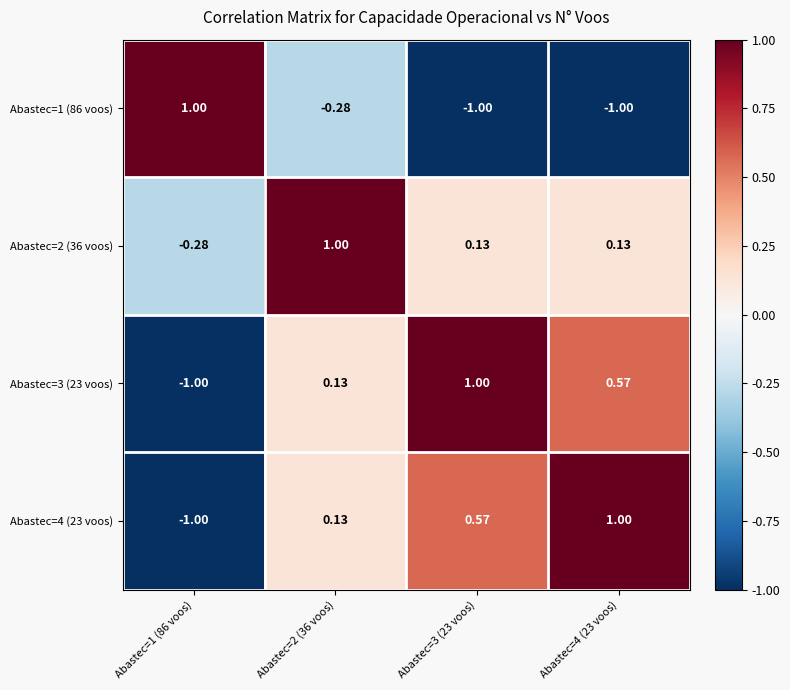

Reading left to right, list all the values displayed in this chart.

Abastec=1 (86 voos): Abastec=1 (86 voos)=1.0	Abastec=2 (36 voos)=-0.3	Abastec=3 (23 voos)=-1.0	Abastec=4 (23 voos)=-1.0
Abastec=2 (36 voos): Abastec=1 (86 voos)=-0.3	Abastec=2 (36 voos)=1.0	Abastec=3 (23 voos)=0.1	Abastec=4 (23 voos)=0.1
Abastec=3 (23 voos): Abastec=1 (86 voos)=-1.0	Abastec=2 (36 voos)=0.1	Abastec=3 (23 voos)=1.0	Abastec=4 (23 voos)=0.6
Abastec=4 (23 voos): Abastec=1 (86 voos)=-1.0	Abastec=2 (36 voos)=0.1	Abastec=3 (23 voos)=0.6	Abastec=4 (23 voos)=1.0